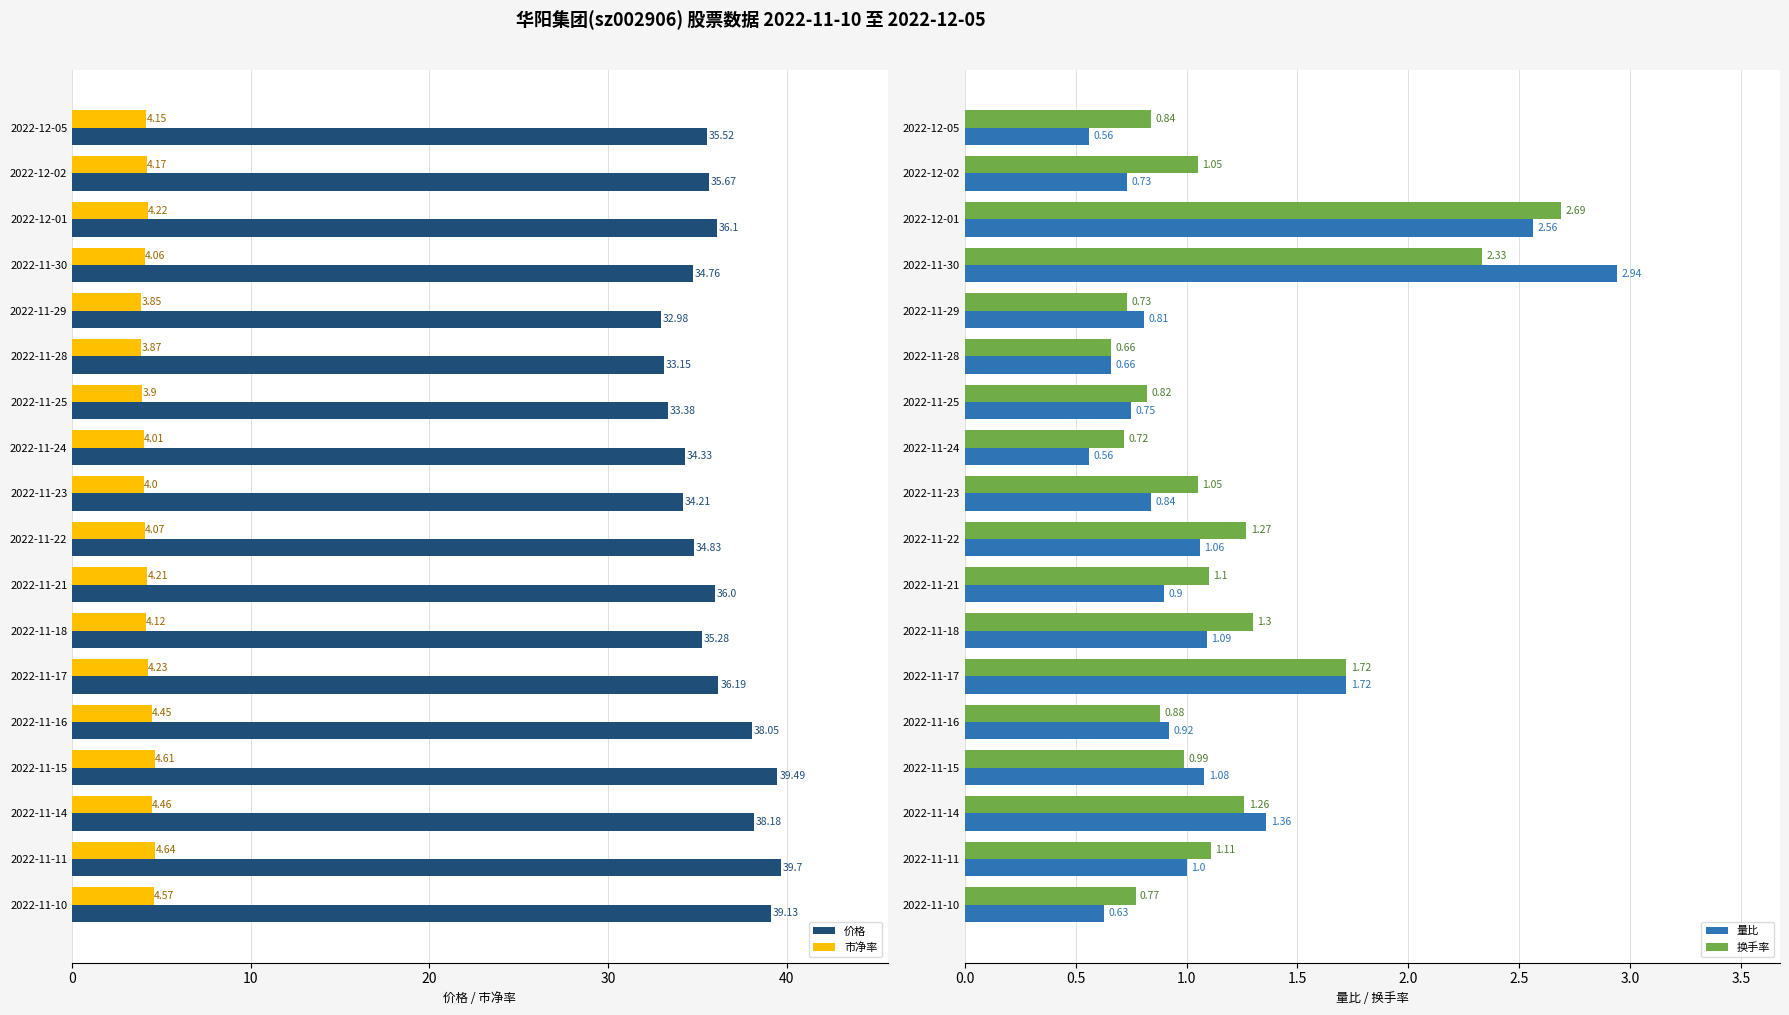

Rank the categories by 市净率 value from highest to lowest.

2022-11-11, 2022-11-15, 2022-11-10, 2022-11-14, 2022-11-16, 2022-11-17, 2022-12-01, 2022-11-21, 2022-12-02, 2022-12-05, 2022-11-18, 2022-11-22, 2022-11-30, 2022-11-24, 2022-11-23, 2022-11-25, 2022-11-28, 2022-11-29